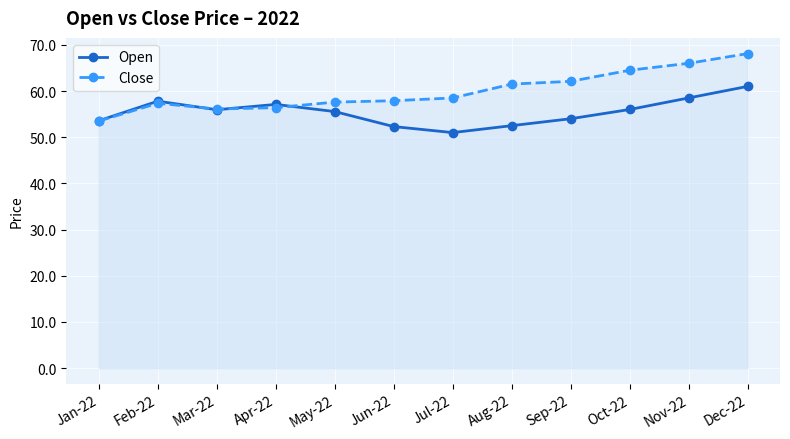

Reading left to right, what are all the values shown in this chart?

Open: Jan-22=53.6	Feb-22=57.8	Mar-22=56.0	Apr-22=57.1	May-22=55.5	Jun-22=52.3	Jul-22=51.0	Aug-22=52.5	Sep-22=54.0	Oct-22=56.0	Nov-22=58.5	Dec-22=61.0
Close: Jan-22=53.5	Feb-22=57.4	Mar-22=56.1	Apr-22=56.4	May-22=57.6	Jun-22=57.9	Jul-22=58.5	Aug-22=61.5	Sep-22=62.1	Oct-22=64.5	Nov-22=66.0	Dec-22=68.1